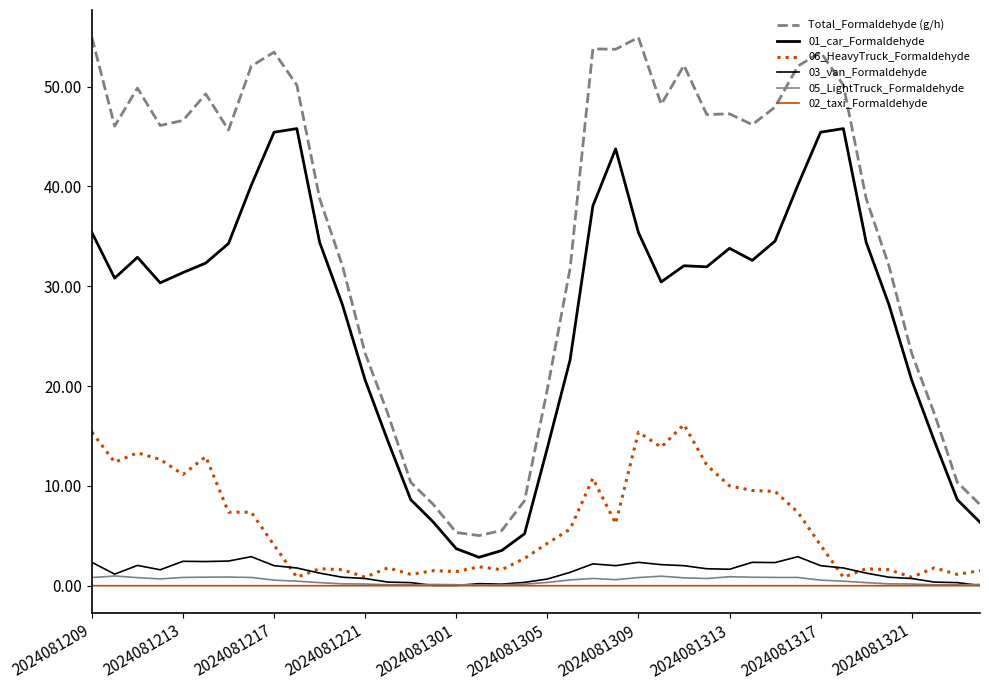

True or false: Total_Formaldehyde (g/h) and 06_HeavyTruck_Formaldehyde cross at least once.

False